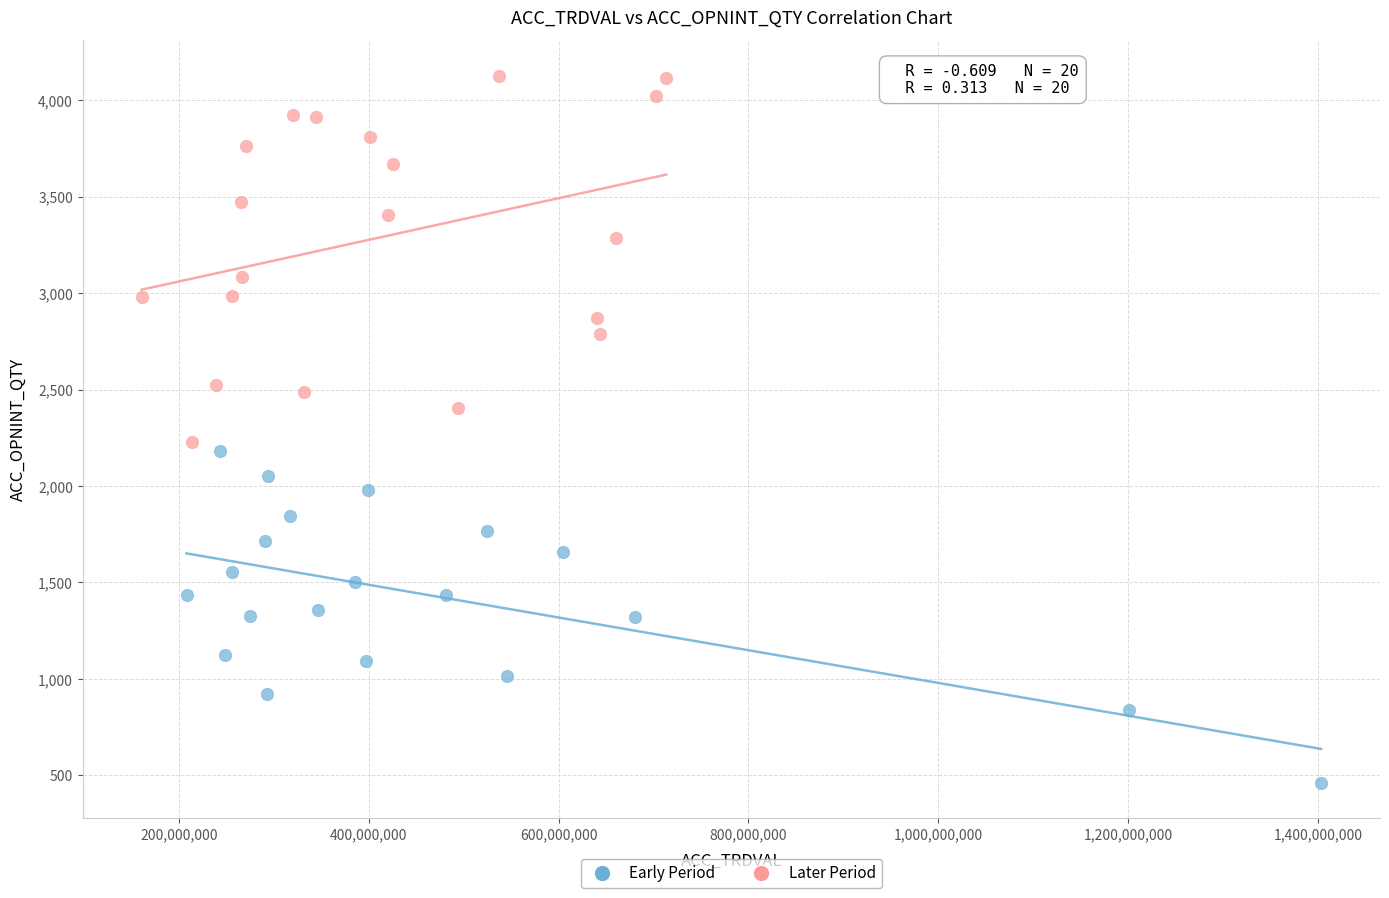

Which series reaches the maximum Y coordinate?

Later Period